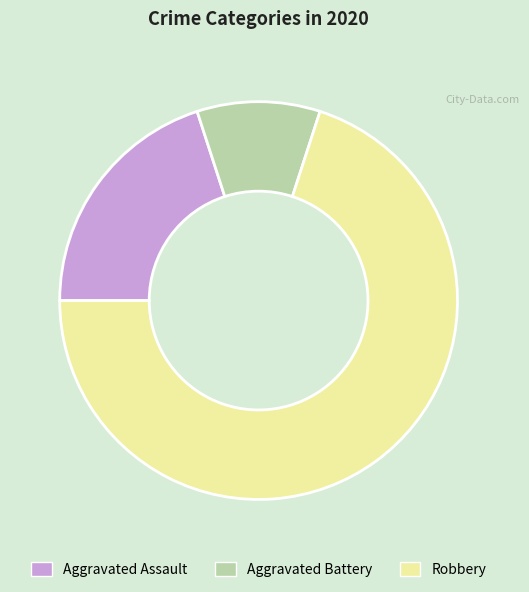

True or false: Aggravated Battery accounts for 10% of the total.

True